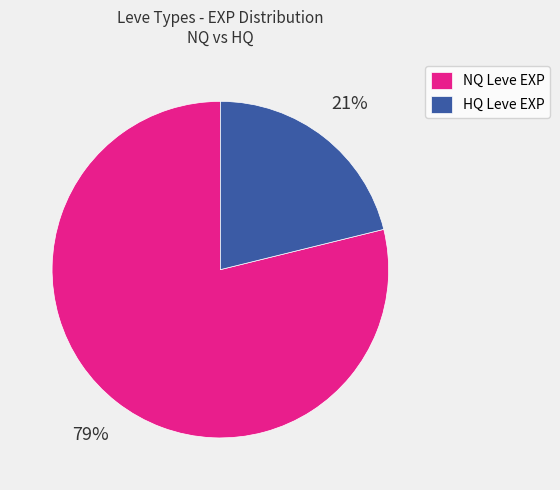

To the nearest percent, what is the average slice percentage?

50%